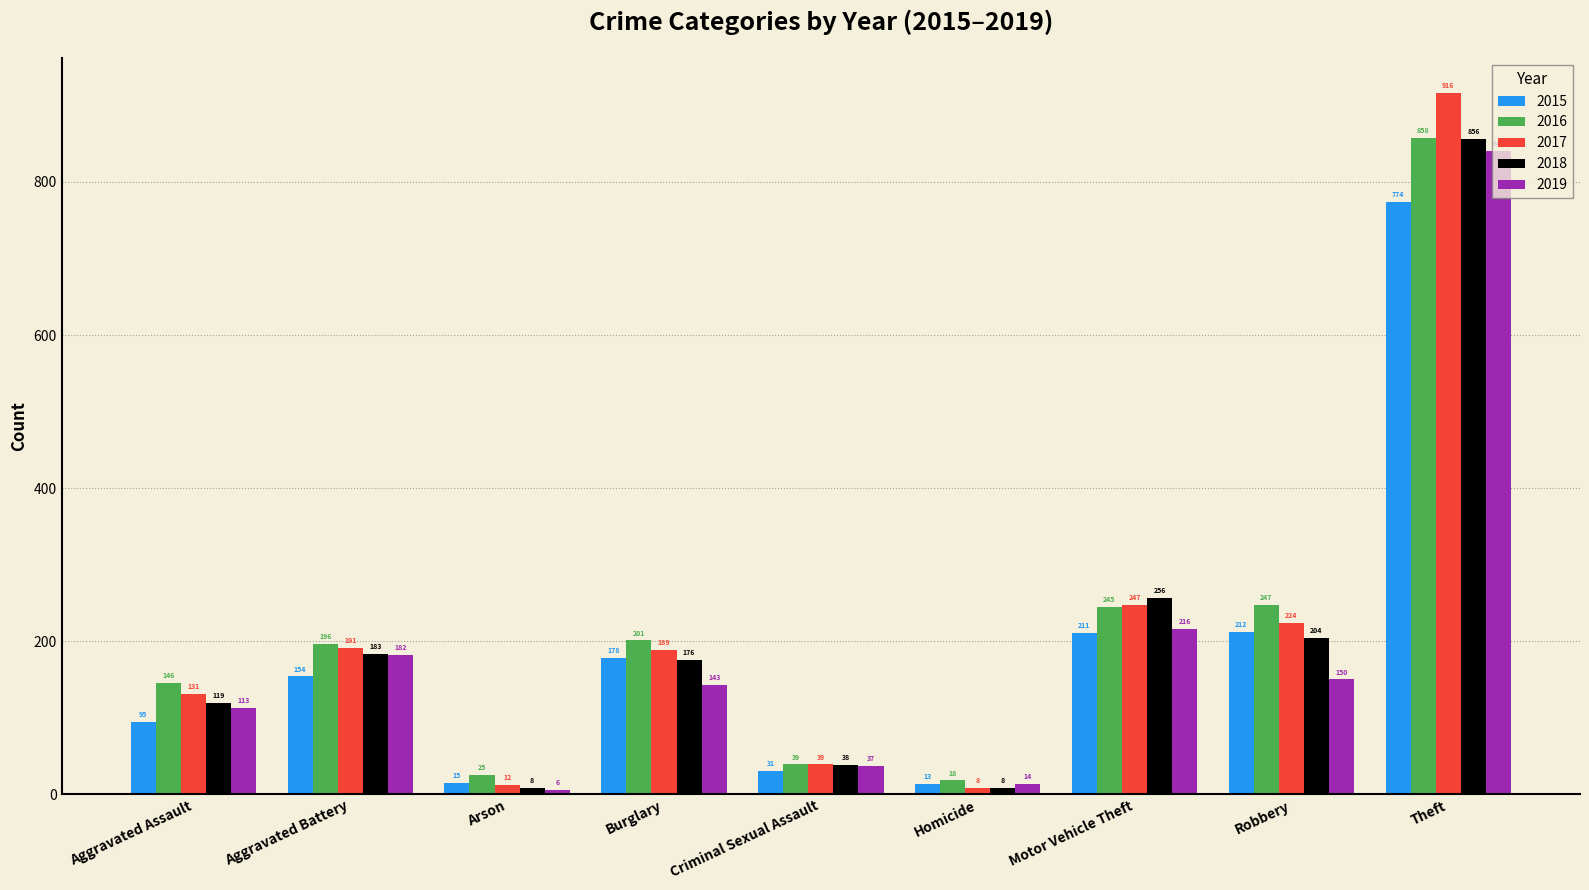

Is it true that 2015 equals 270 at Burglary?

False